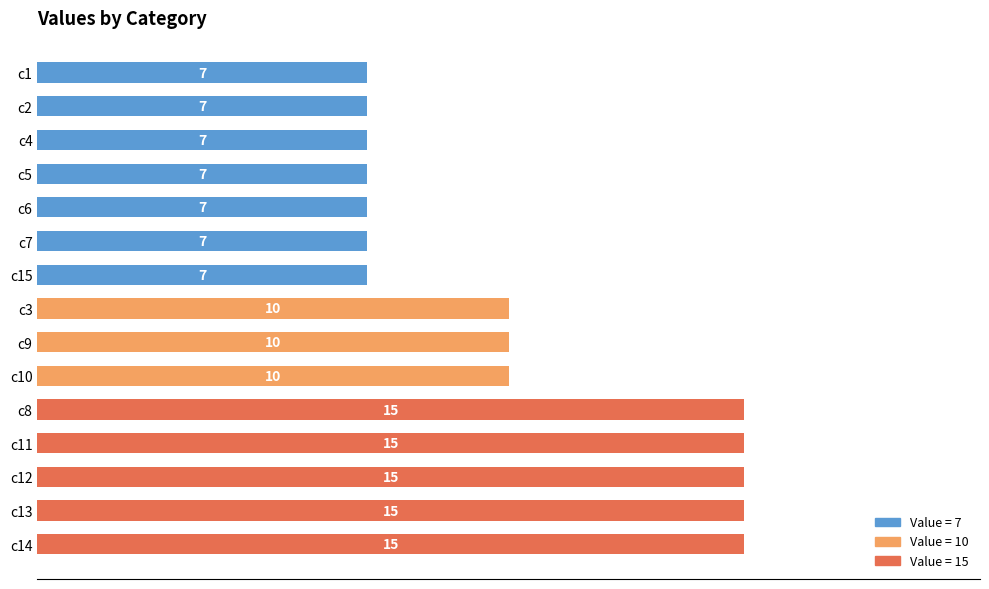

Reading bottom to top, extract all data points from this chart.

c14=15	c13=15	c12=15	c11=15	c8=15	c10=10	c9=10	c3=10	c15=7	c7=7	c6=7	c5=7	c4=7	c2=7	c1=7